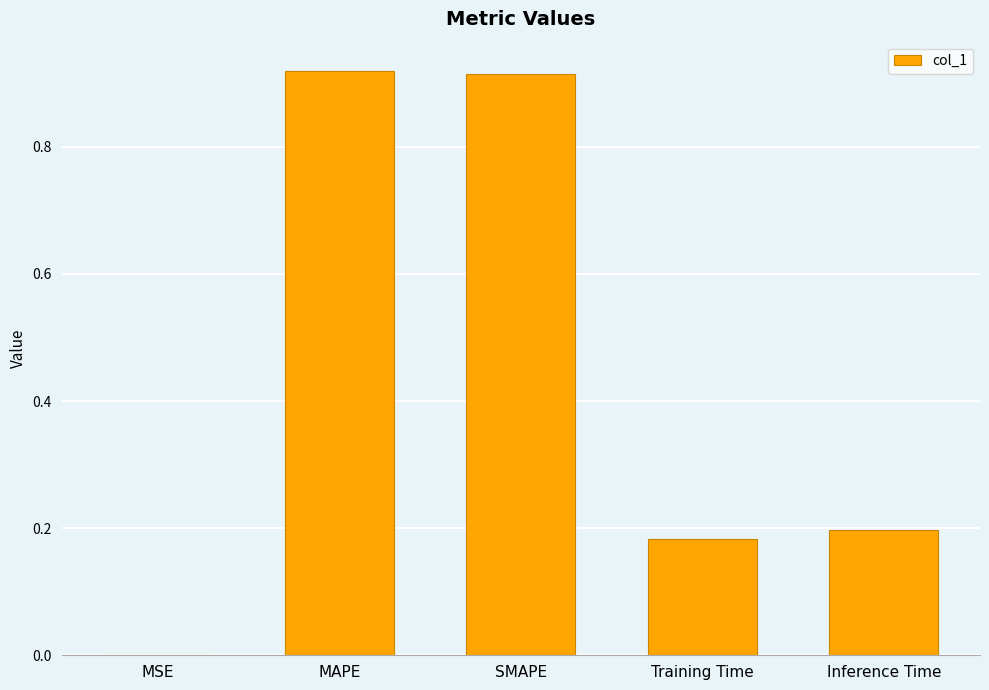

What is the change in value from SMAPE to Inference Time?

-0.7